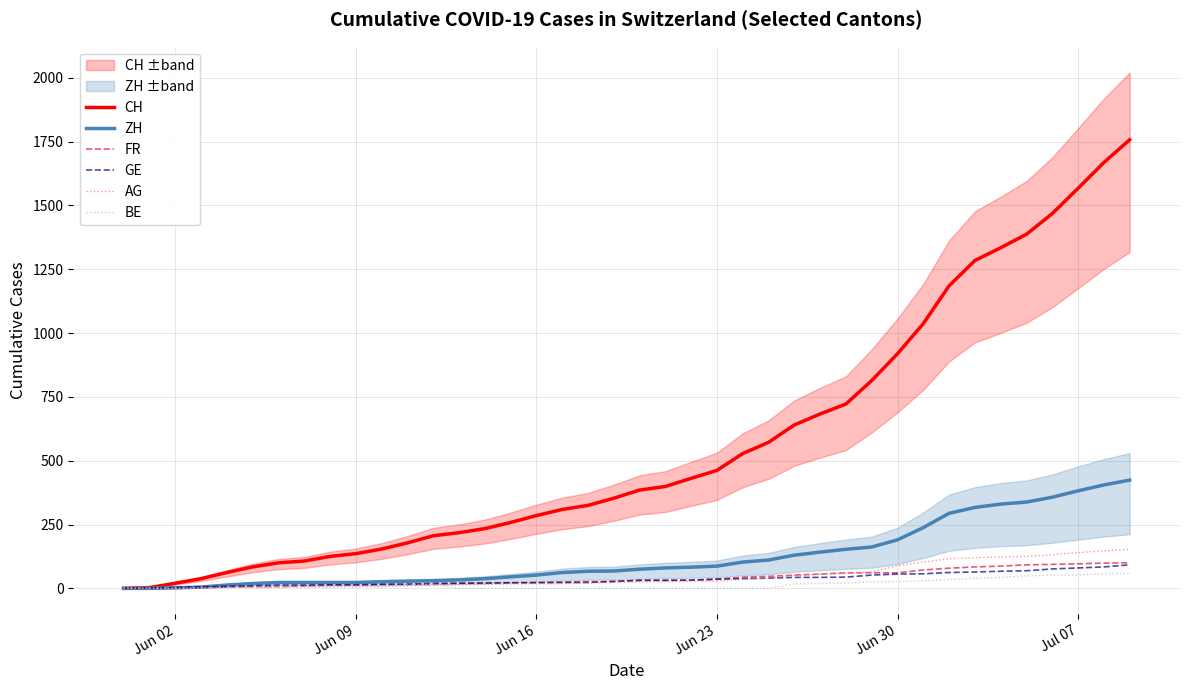

How many categories are shown in the chart?

40